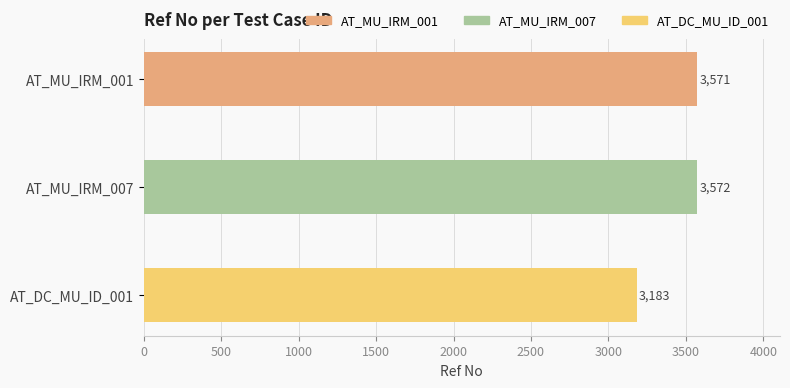

Reading bottom to top, list all the values displayed in this chart.

AT_DC_MU_ID_001=3183	AT_MU_IRM_007=3572	AT_MU_IRM_001=3571